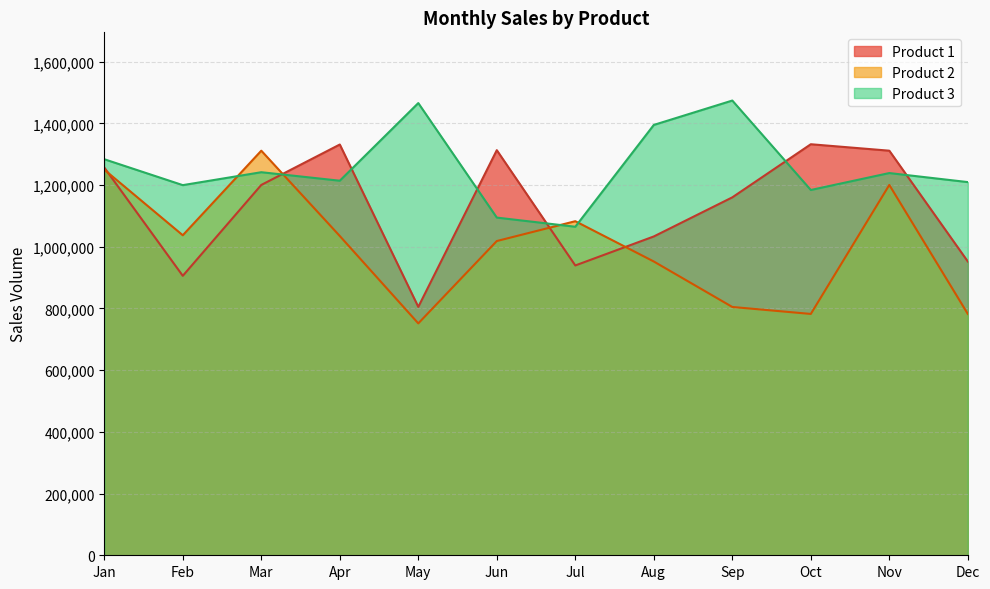

Where is Product 2 nearest to the value 1031365?

Apr